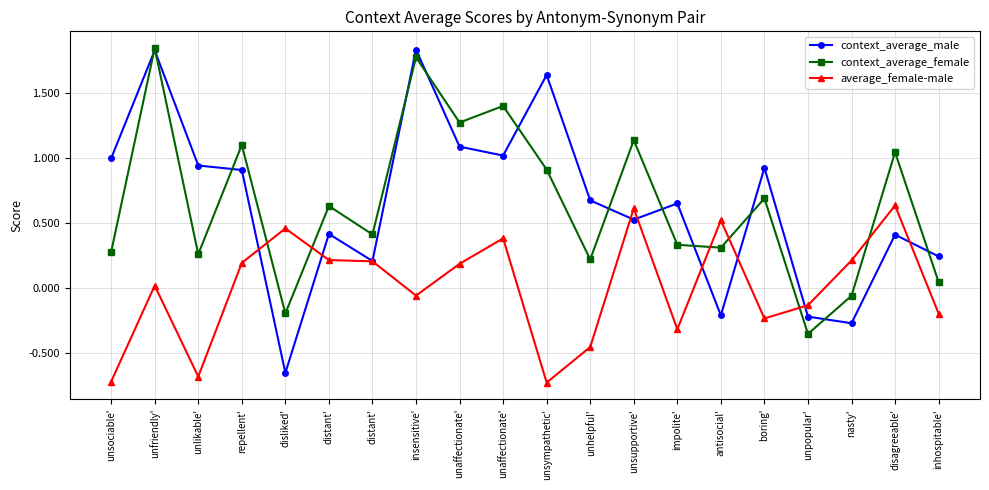

At which label does context_average_male first exceed 0?

unsociable'